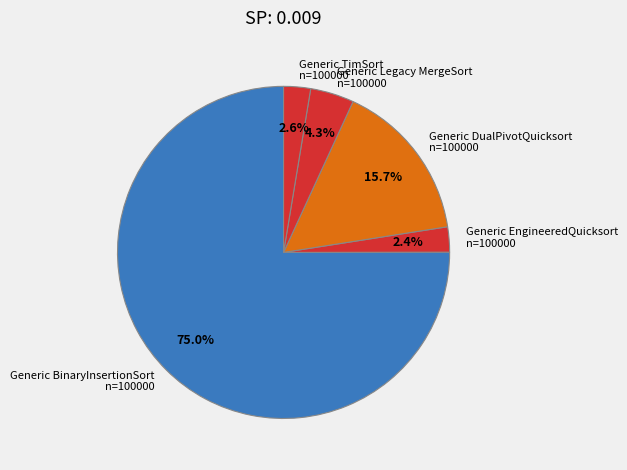

To the nearest percent, what is the difference between the largest and smallest slice percentages?

73%